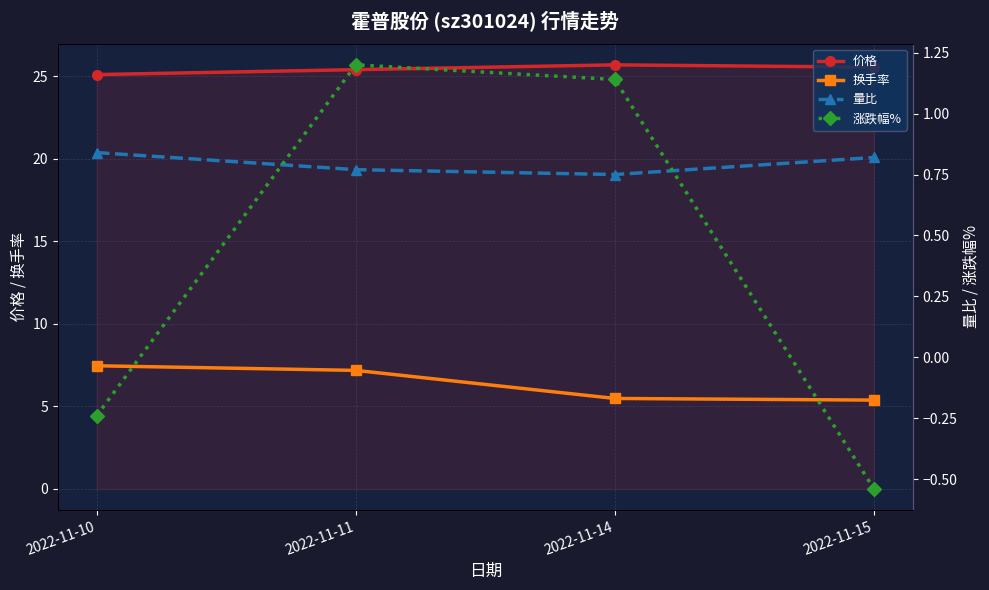

What is the difference between the 价格 values at 2022-11-14 and 2022-11-10?

0.6